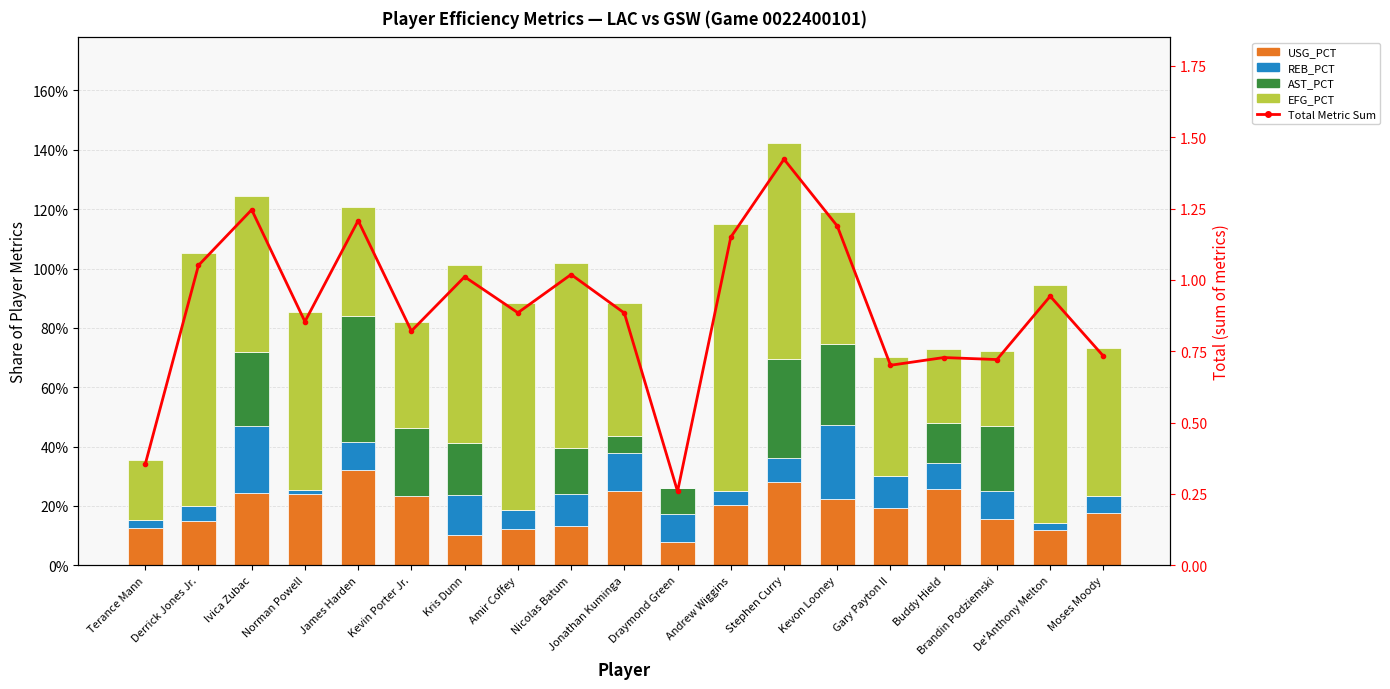

Rank the categories by AST_PCT value from lowest to highest.

Terance Mann, Derrick Jones Jr., Norman Powell, Amir Coffey, Andrew Wiggins, Gary Payton II, De'Anthony Melton, Moses Moody, Jonathan Kuminga, Draymond Green, Buddy Hield, Nicolas Batum, Kris Dunn, Brandin Podziemski, Kevin Porter Jr., Ivica Zubac, Kevon Looney, Stephen Curry, James Harden